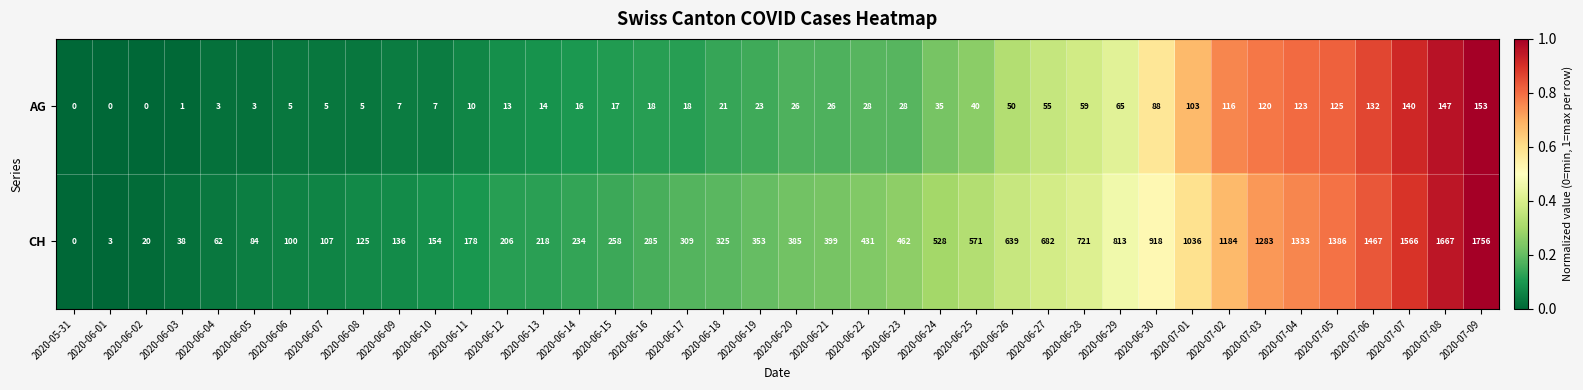

How many values in CH are above zero?

39